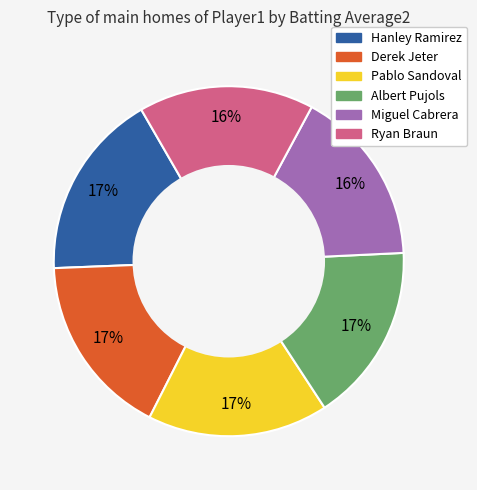

To the nearest percent, what percentage of the pie is Ryan Braun?

16%